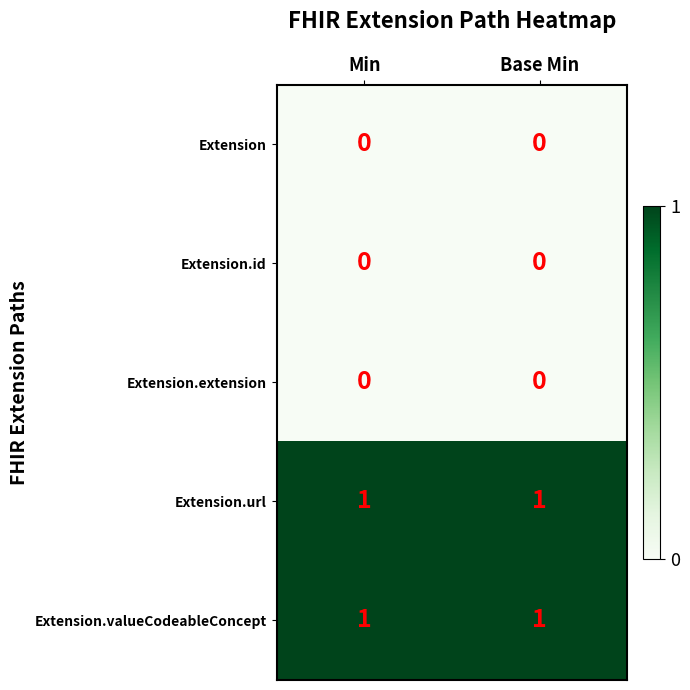

Reading right to left, extract all data points from this chart.

Extension: 0	0
Extension.id: 0	0
Extension.extension: 0	0
Extension.url: 1	1
Extension.valueCodeableConcept: 1	1